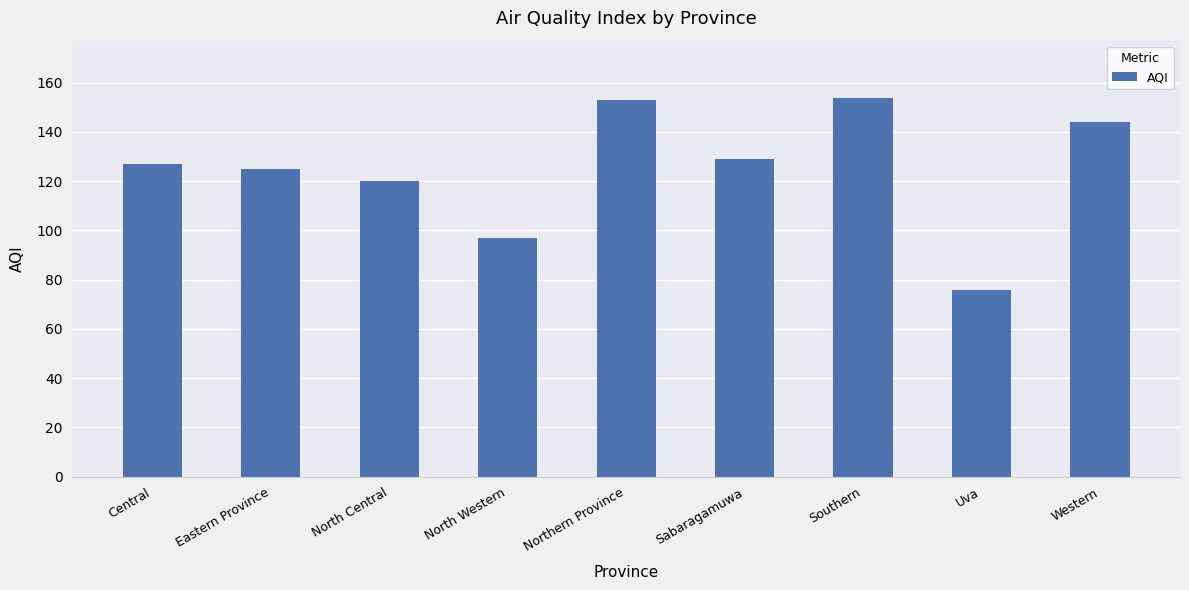

What is the label of the 9th bar from the right?

Central